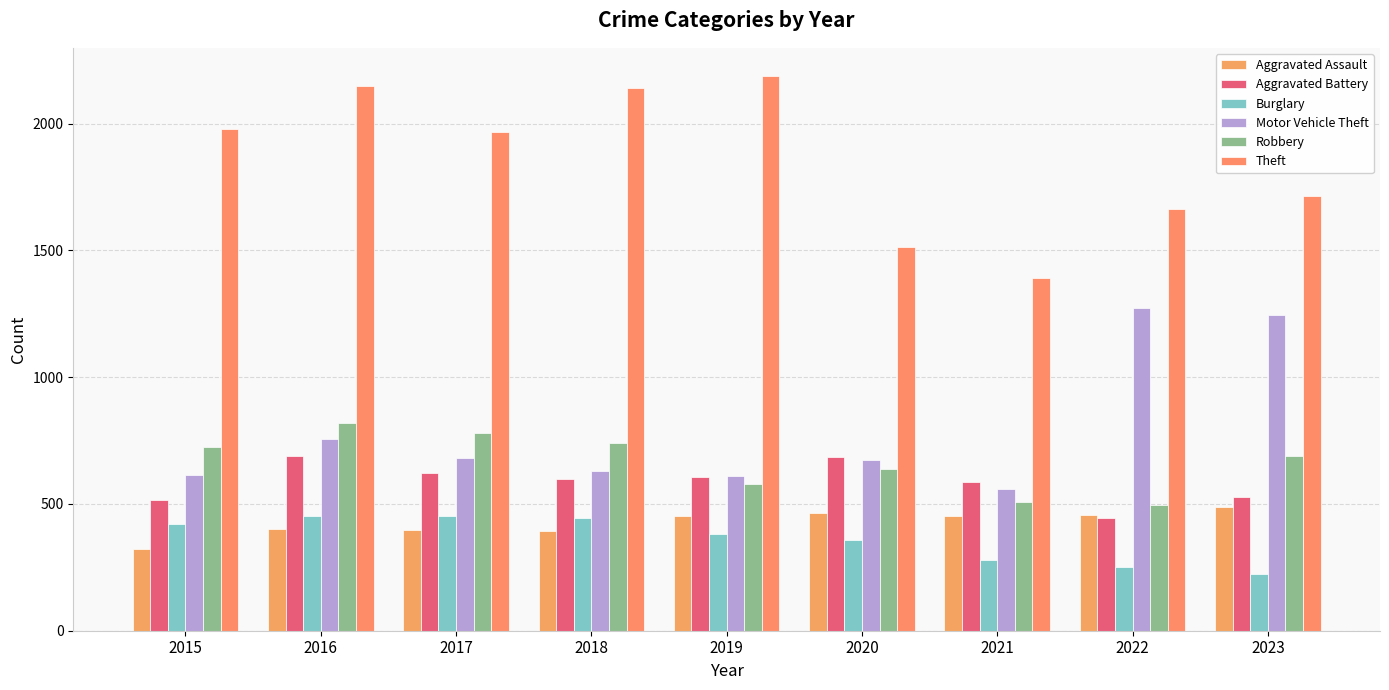

What is the difference between the maximum and minimum values in the Aggravated Assault series?

165